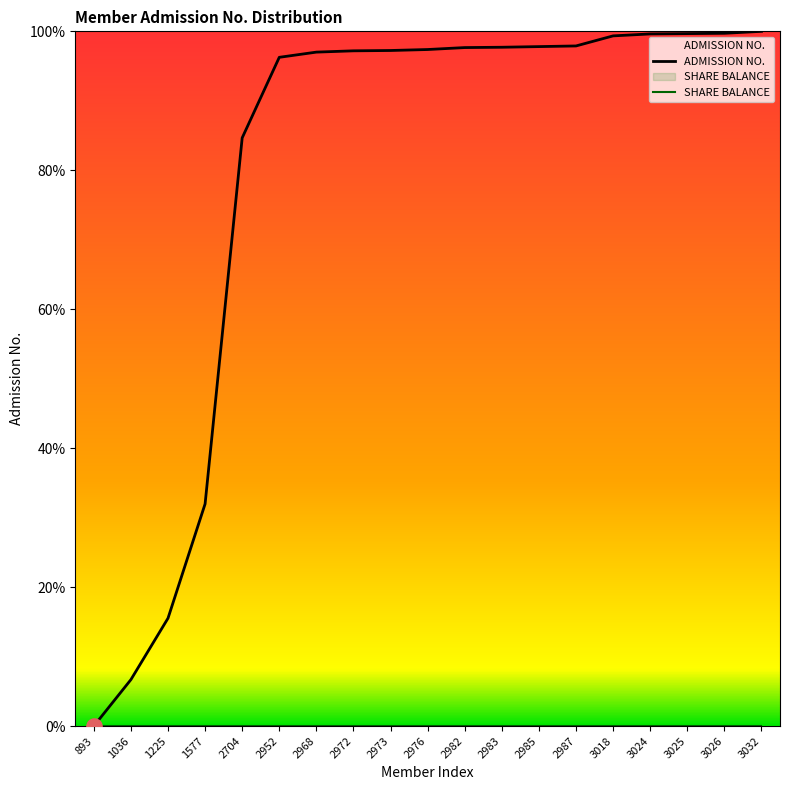

What is the change in value from 3018 to 3026?

+0.4